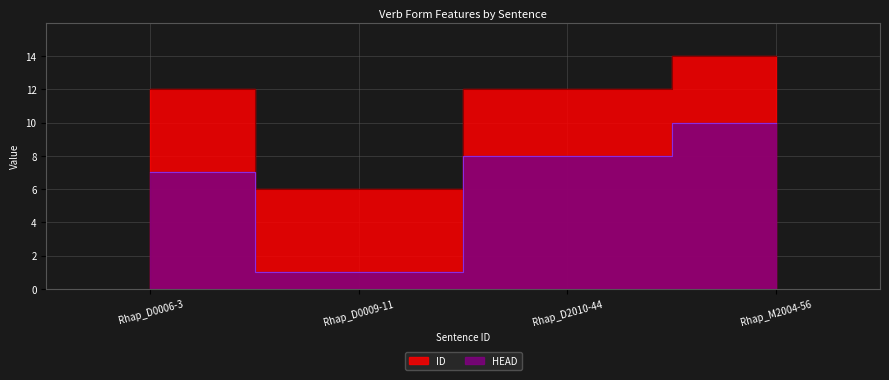

What is the value of the HEAD point at the 4th from the left?

10